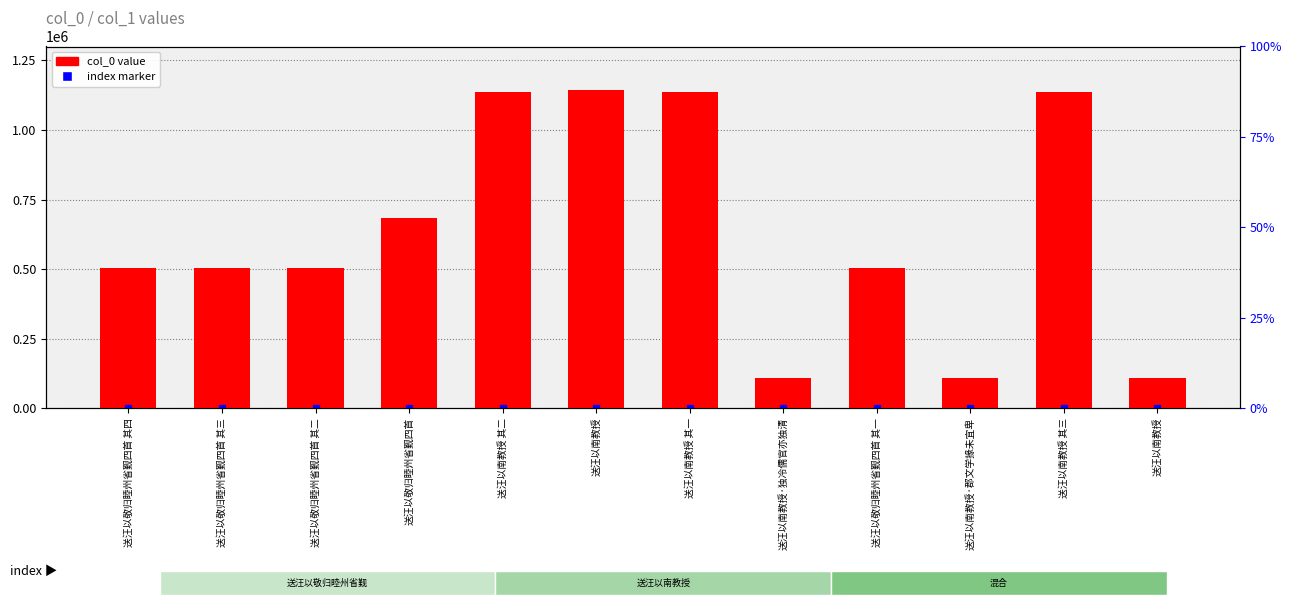

What is the value of the 12th bar from the left?

1143858